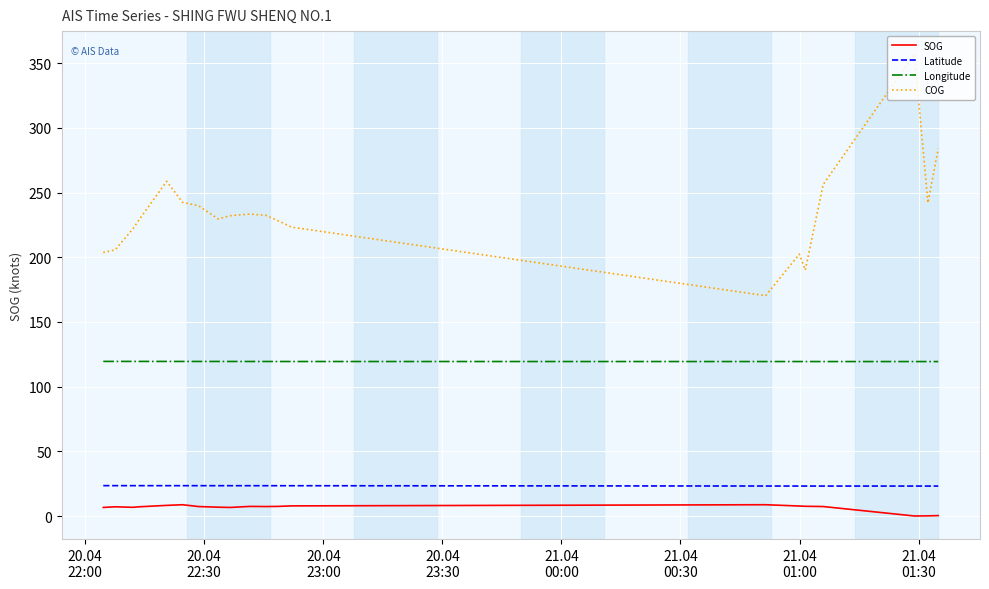

Is this an area chart (filled region under the line)?

No